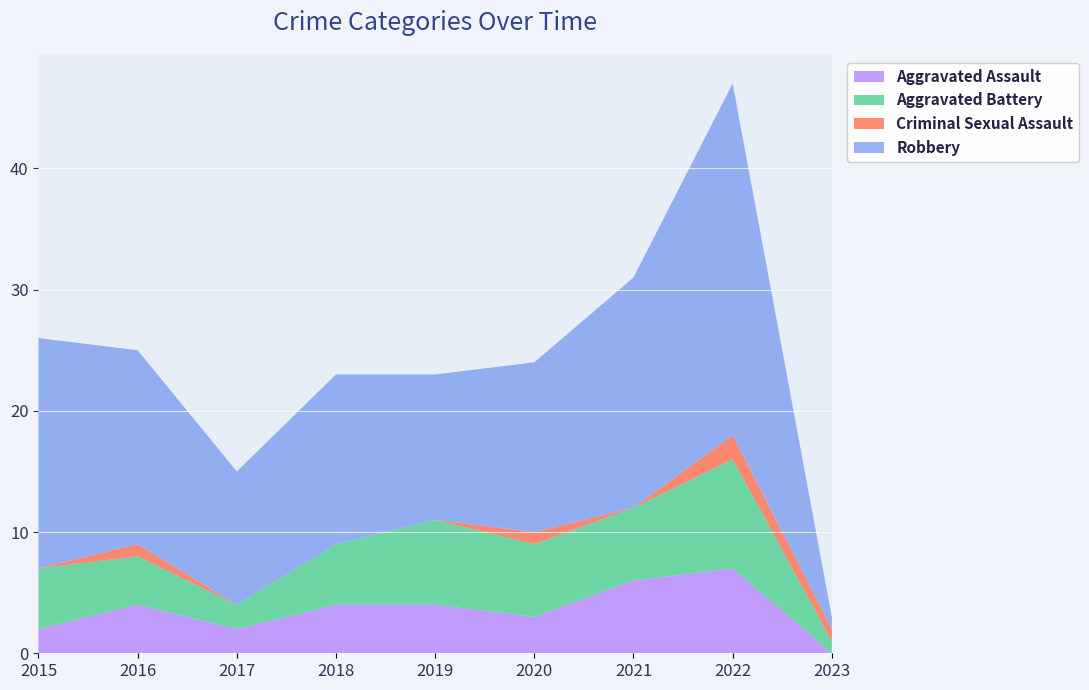

Reading left to right, transcribe all the data shown in this chart.

Aggravated Assault: 2	4	2	4	4	3	6	7	0
Aggravated Battery: 5	4	2	5	7	6	6	9	1
Criminal Sexual Assault: 0	1	0	0	0	1	0	2	1
Robbery: 19	16	11	14	12	14	19	29	1